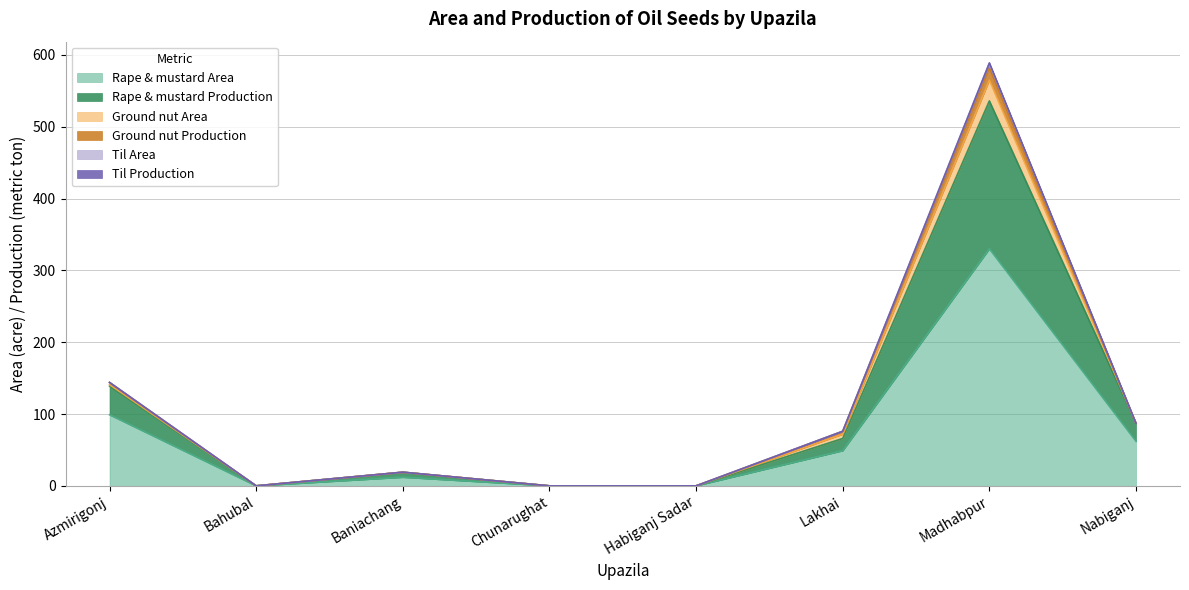

What is the sum of all Ground nut Area values?

37